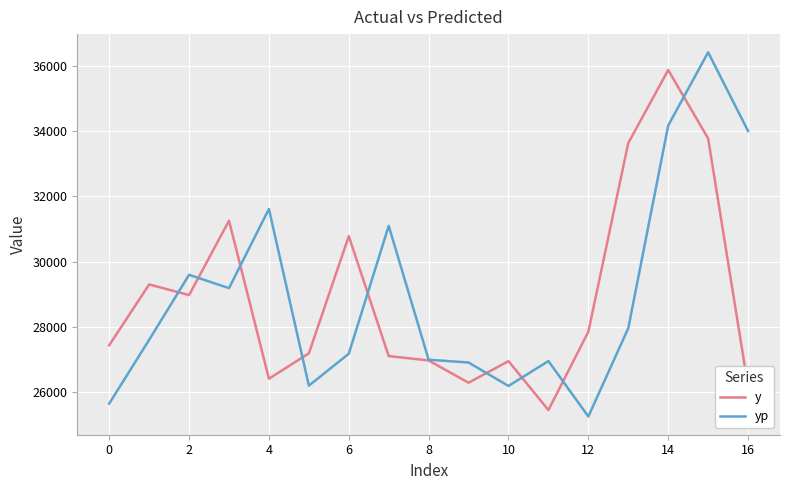

How many interior local peaks does the y series have?

5